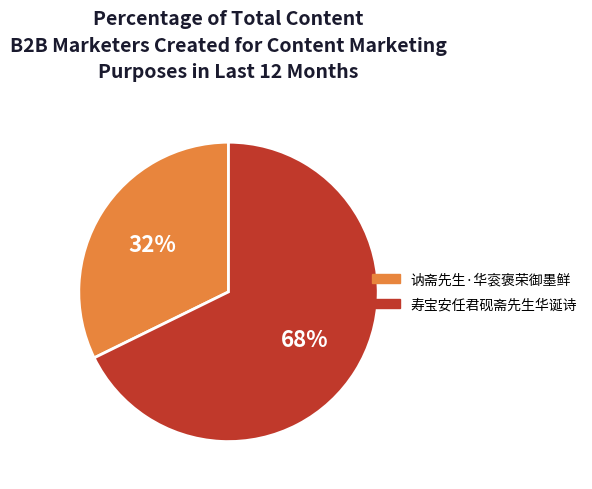

What is the majority slice?

寿宝安任君砚斋先生华诞诗